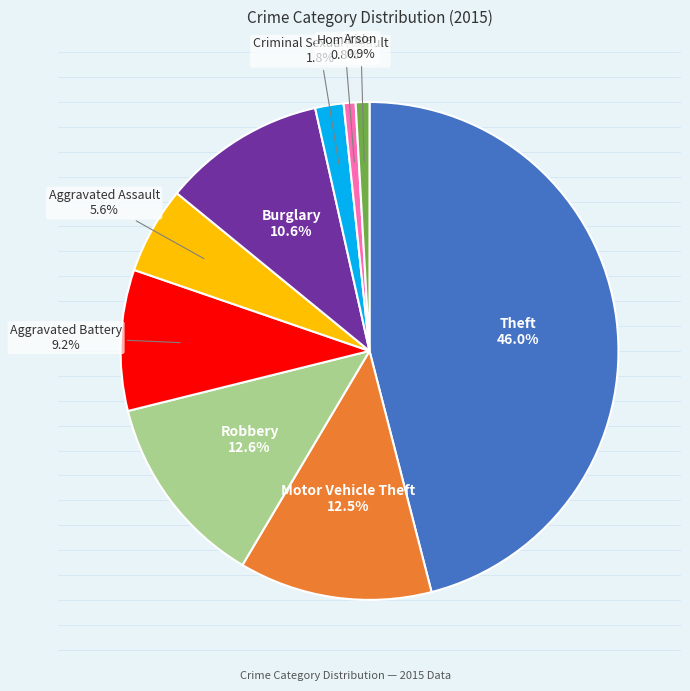

Is there a majority slice in this chart?

No